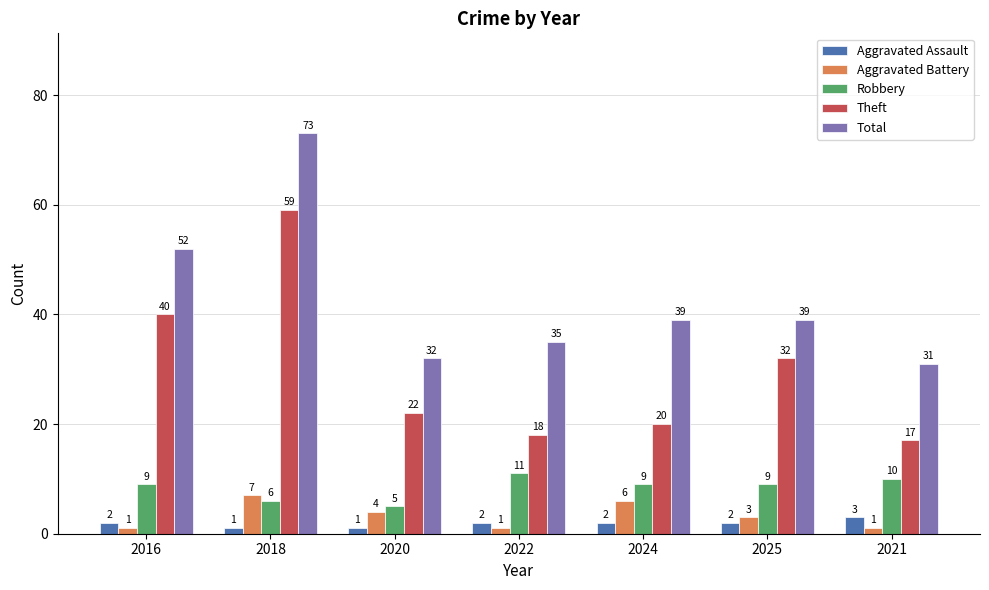

What is the total value across all series at 2020?

64